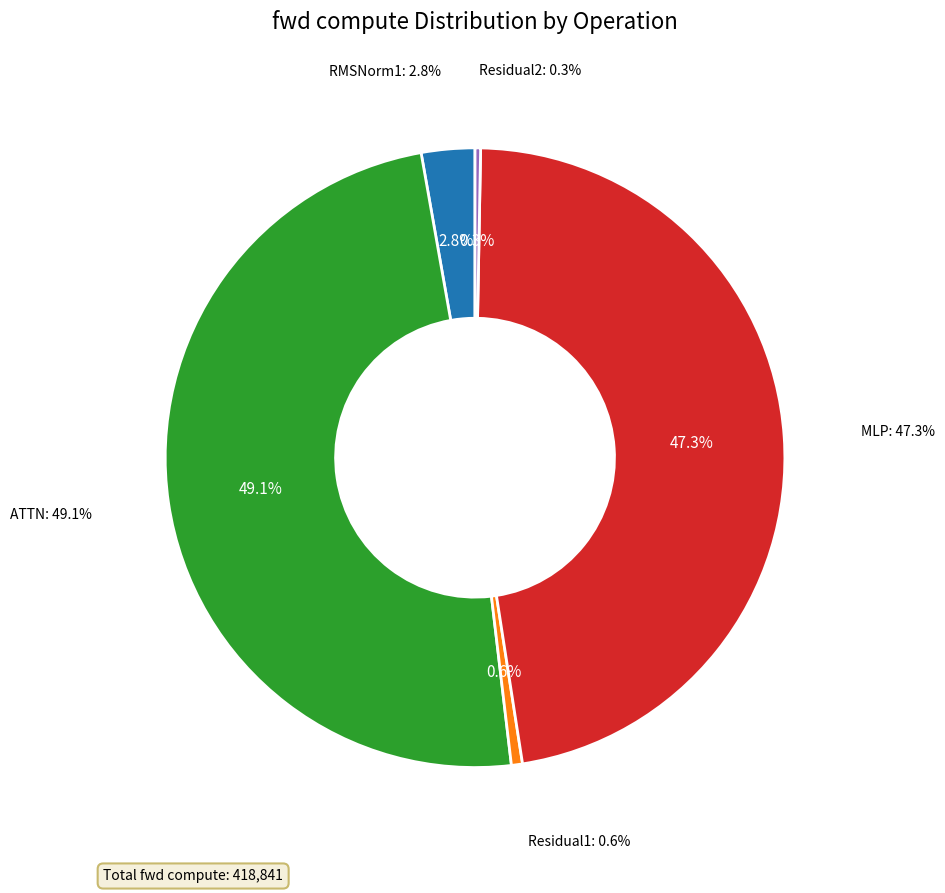

True or false: Residual2 accounts for 0% of the total.

True